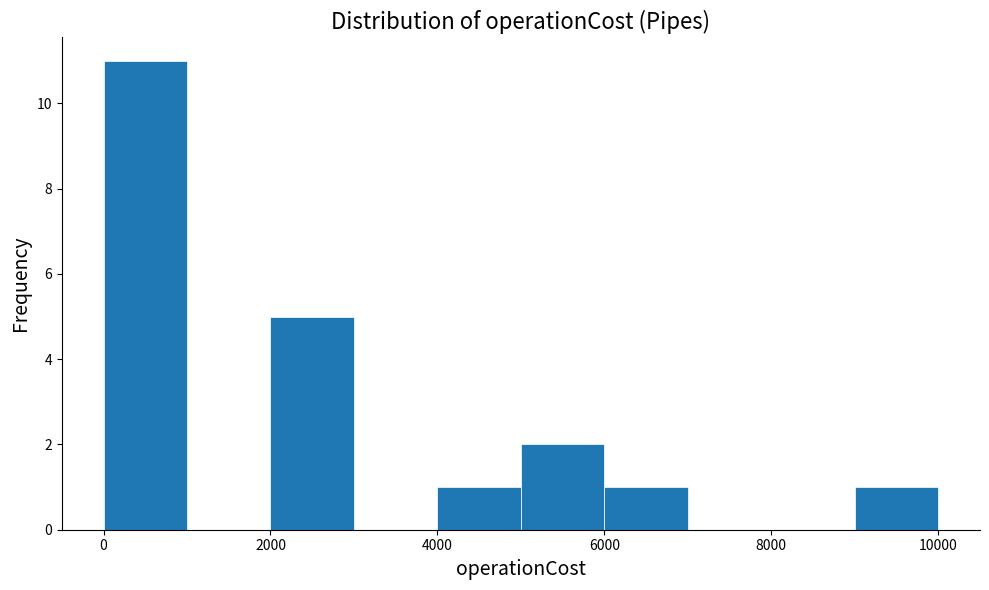

Over which range of the x-axis is the bar tallest?

0 to 1000